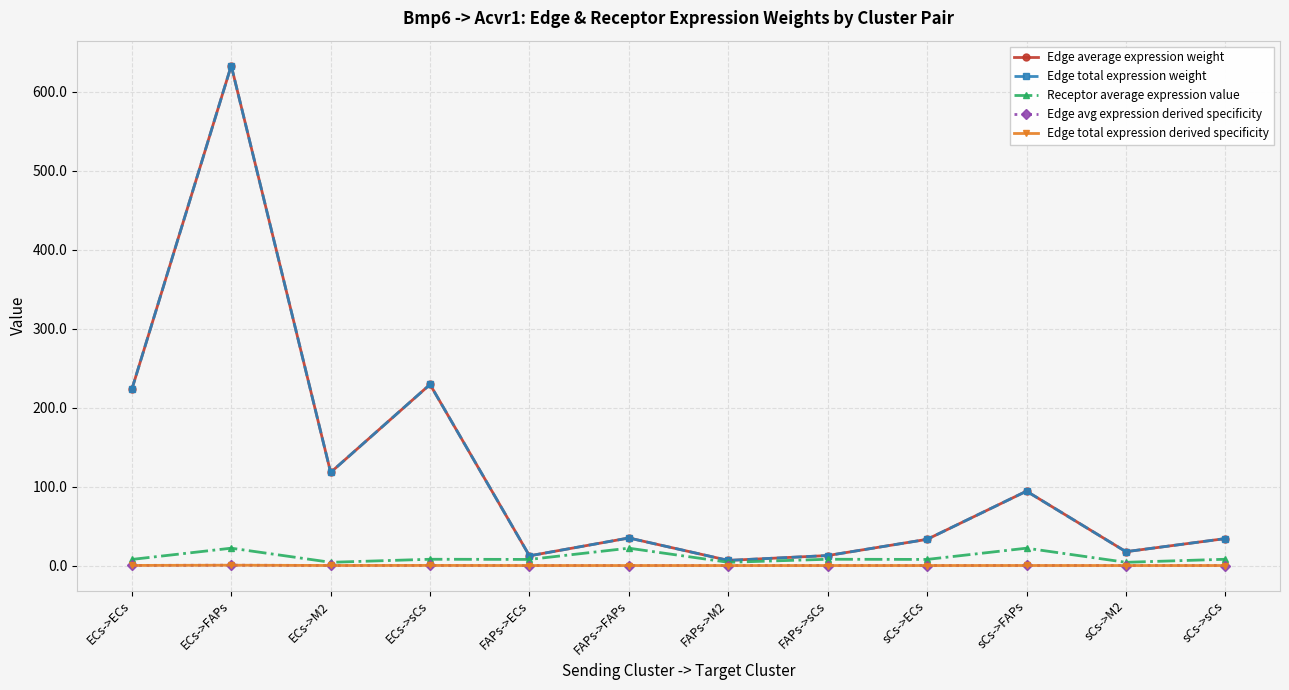

At which category is the sum across all series the highest?

ECs->FAPs